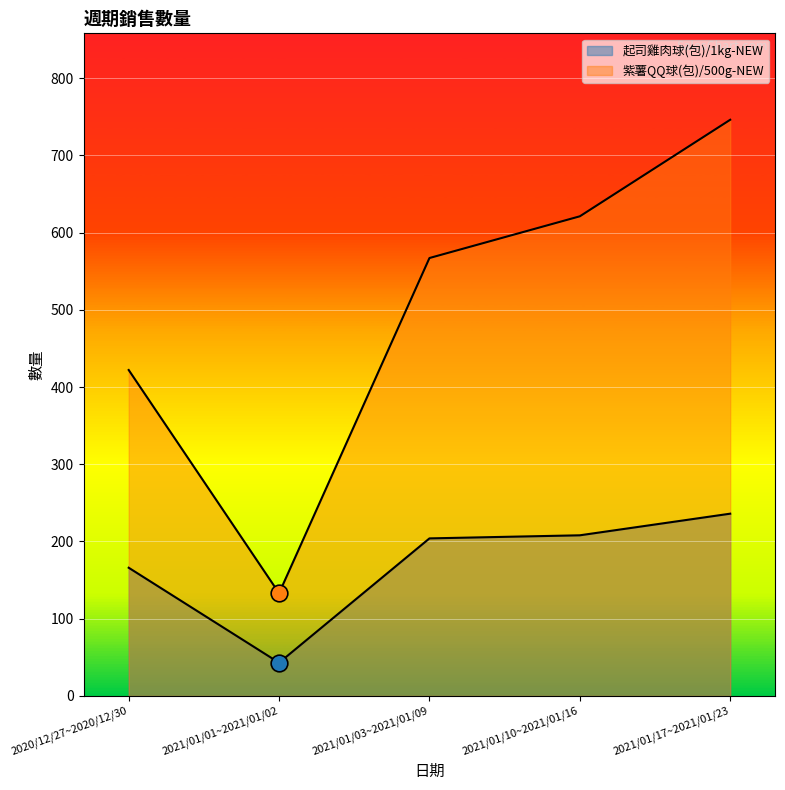

Read the 起司雞肉球(包)/1kg-NEW value at 2021/01/03~2021/01/09, to the nearest 50.

200